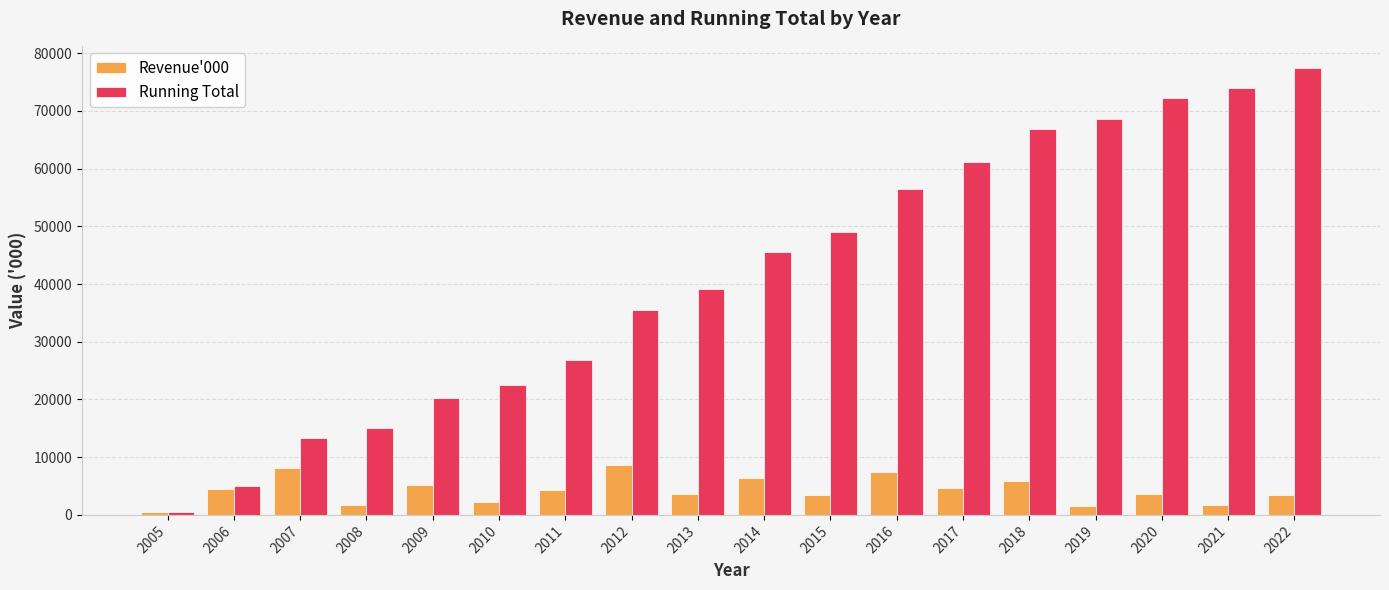

Between 2008 and 2017, which series saw the biggest shift?

Running Total